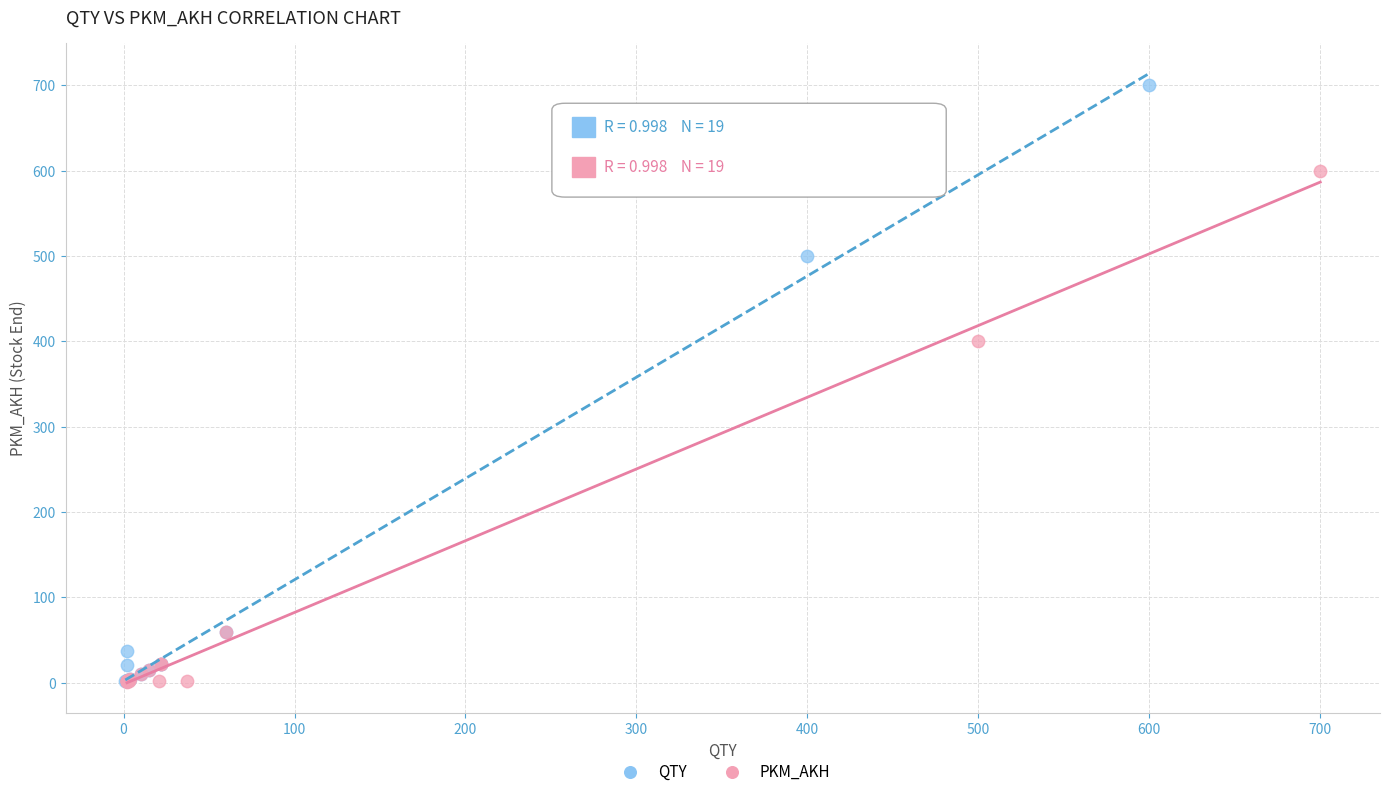

Which series reaches the maximum Y coordinate?

QTY